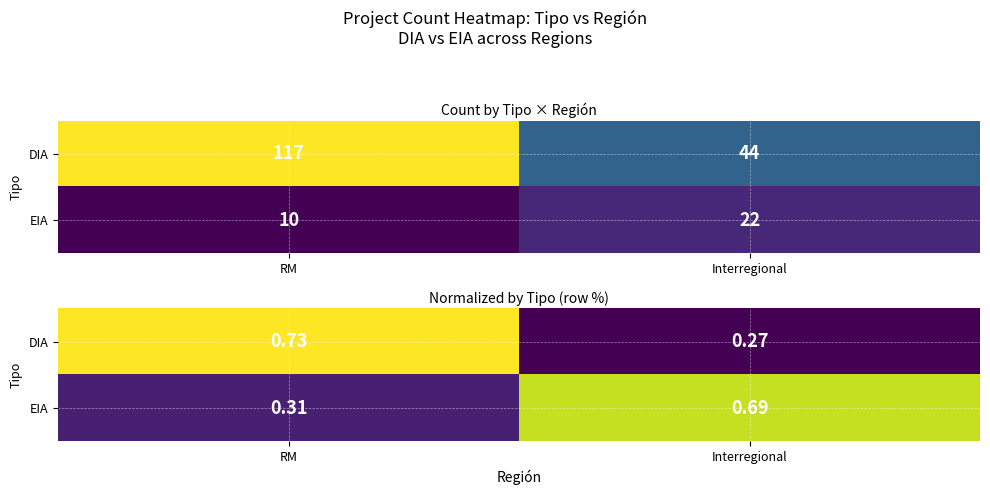

True or false: EIA has a value of 0.5 at RM.

False